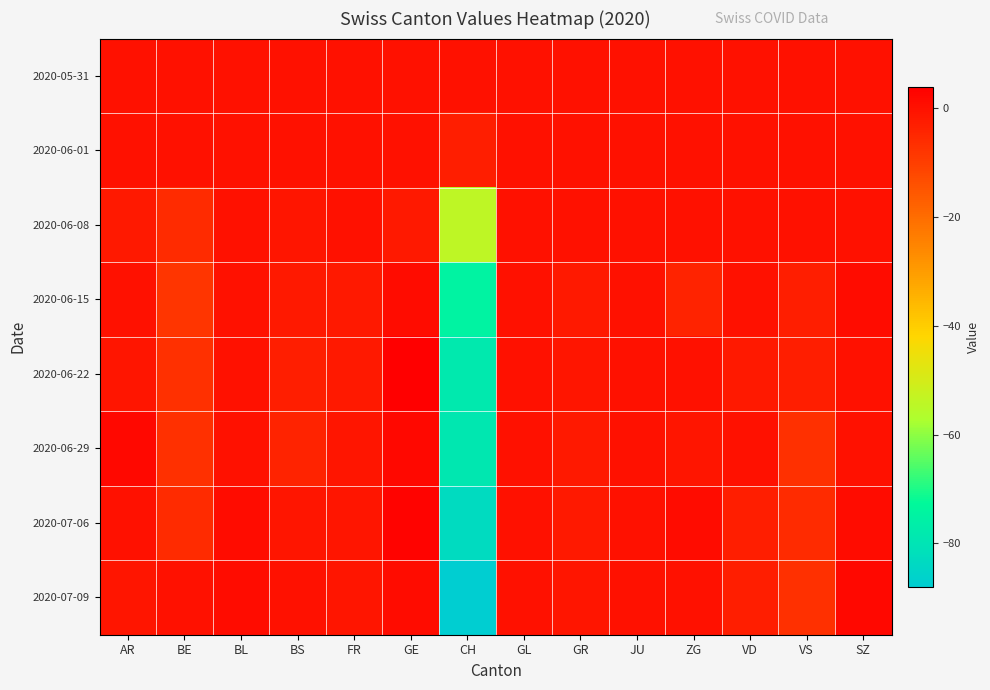

What is the minimum value shown in the chart?

-88